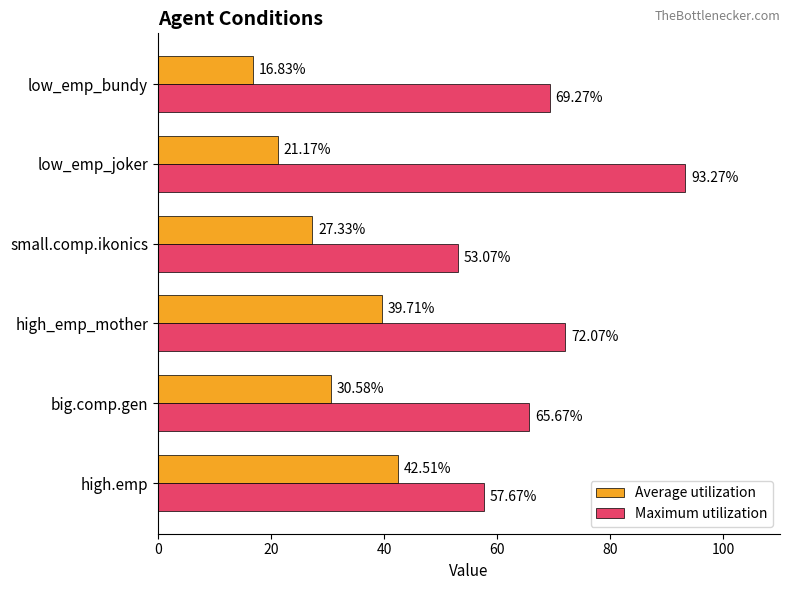

Rank the series by their maximum value, from highest to lowest.

Maximum utilization, Average utilization